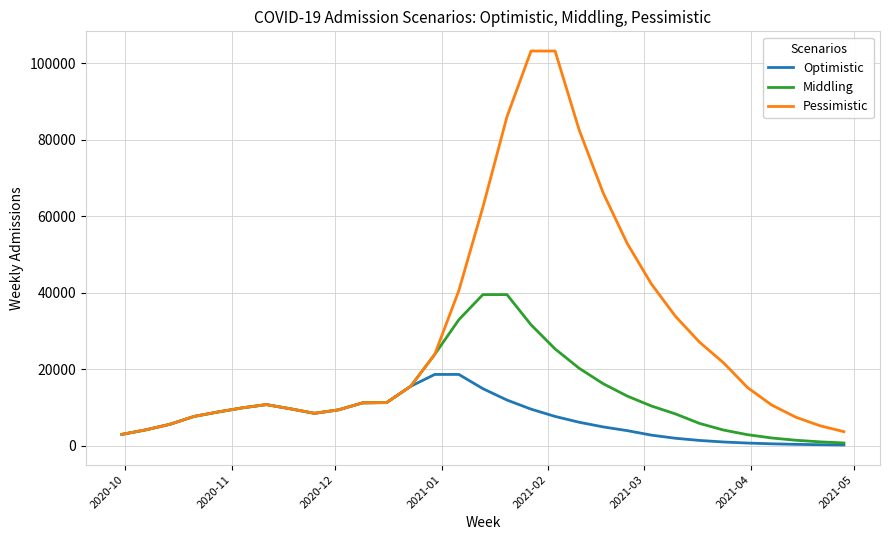

Which series has the largest range (max minus min)?

Pessimistic